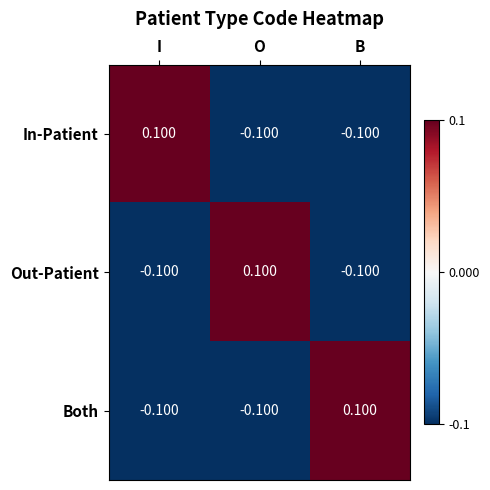

Which category has the highest value in the In-Patient series?

I